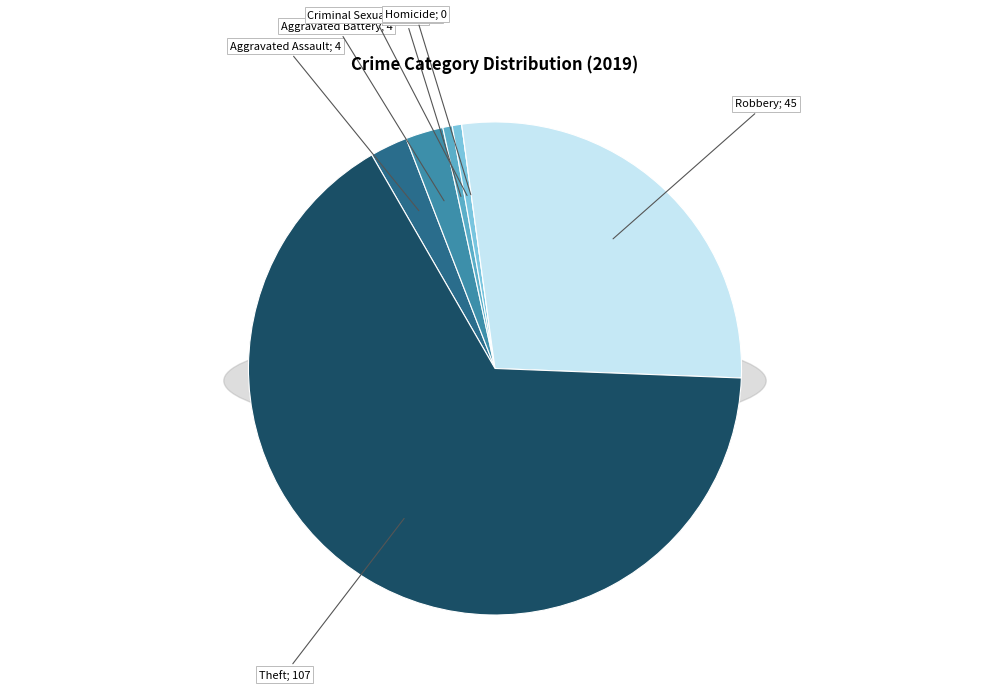

To the nearest percent, what is the difference between the largest and smallest slice percentages?

66%